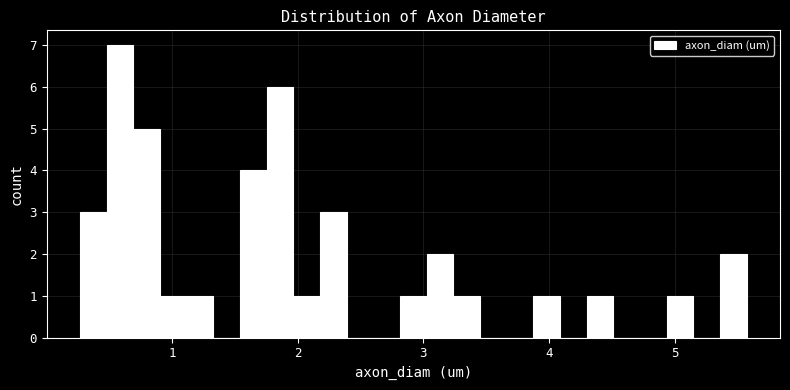

Around what value on the x-axis is the tallest bar? Give the approximate position of its centre, as read against the axis.

0.6